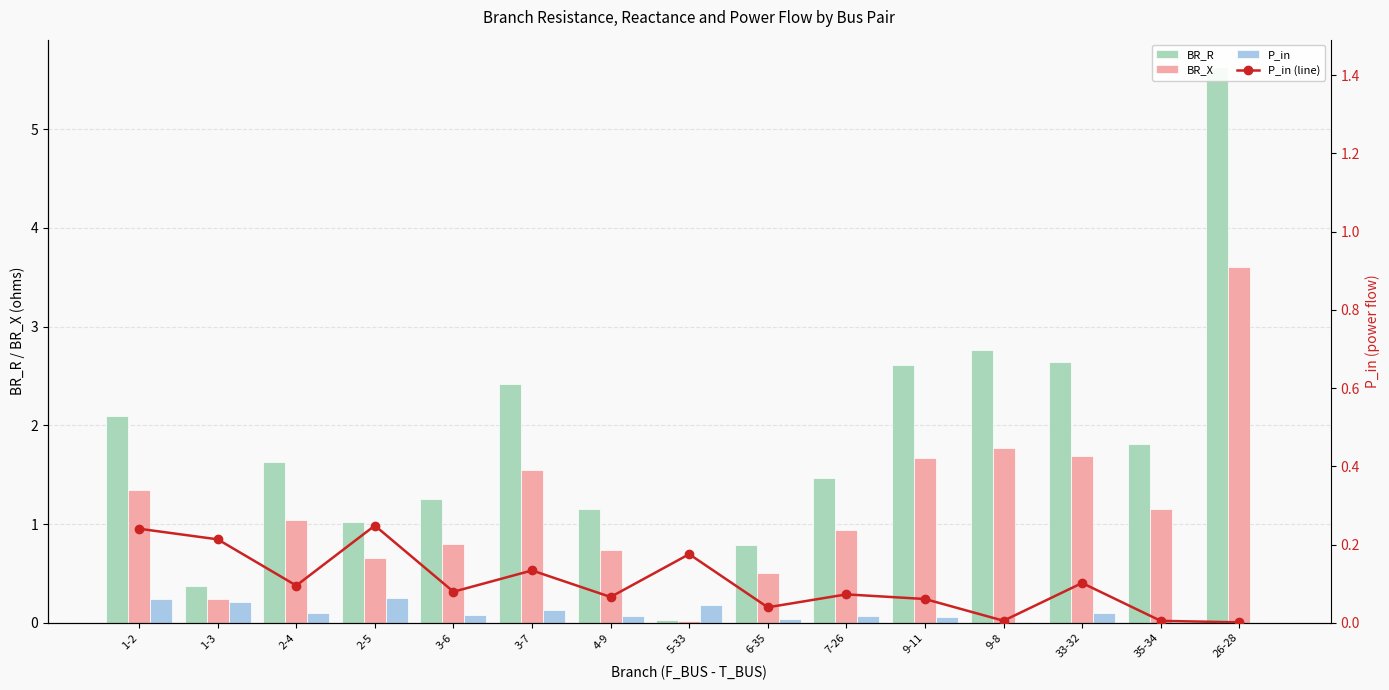

Are the bars horizontal?

No